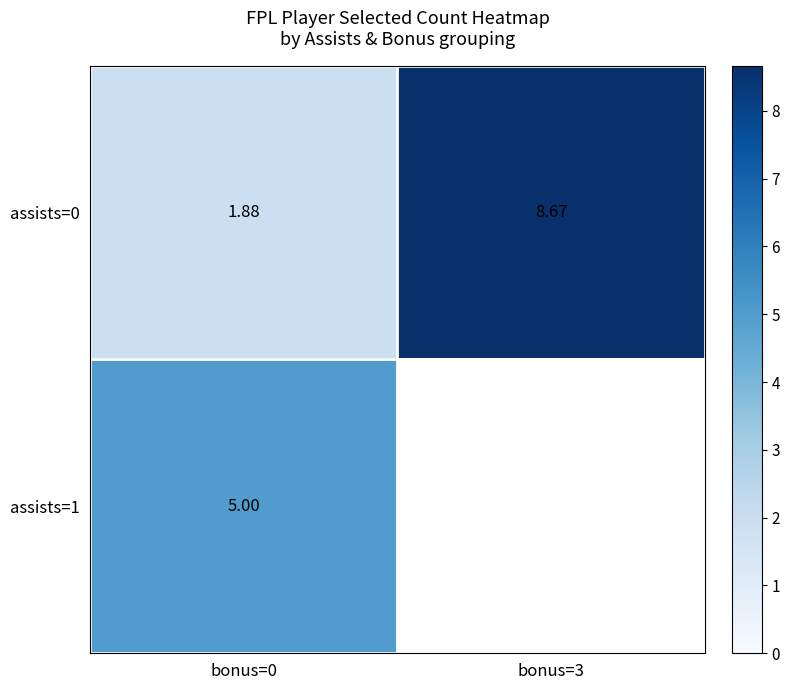

What is the spread (max minus min) of values at bonus=0?

3.1